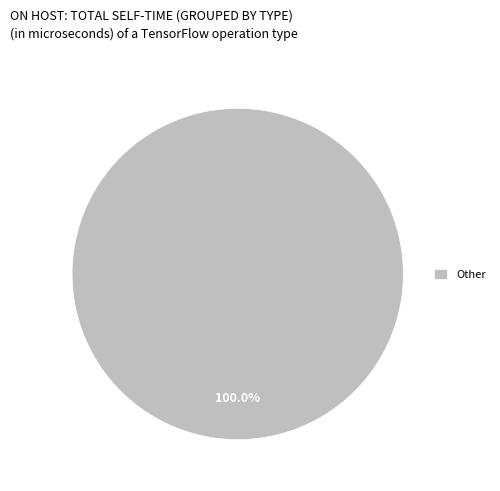

How many slices are in this pie chart?

1